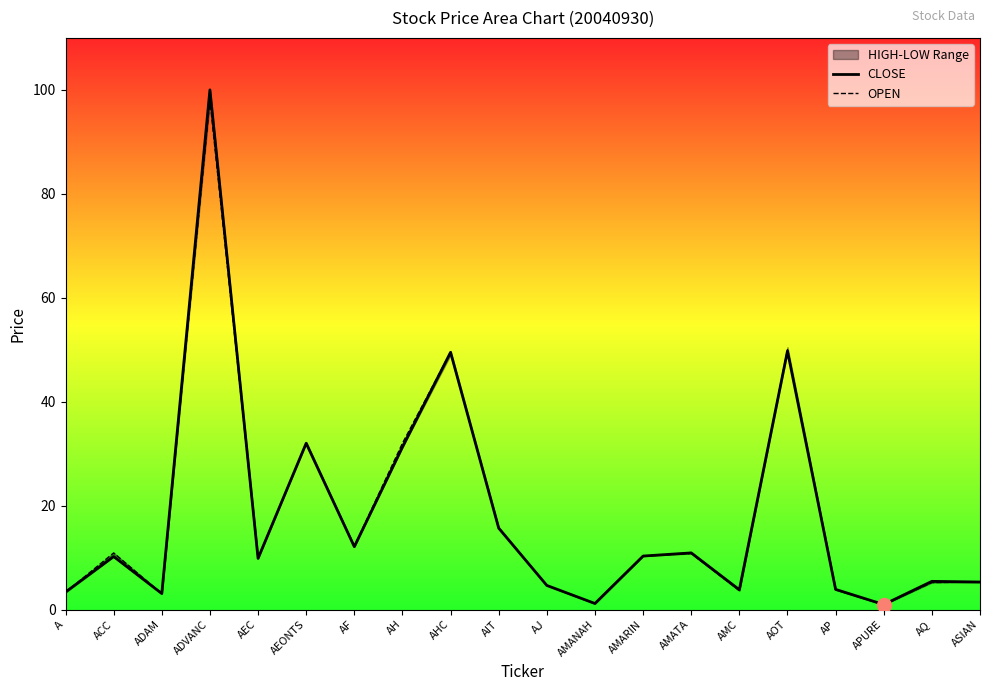

List the series in order of their overall mean, lowest first.

OPEN, CLOSE